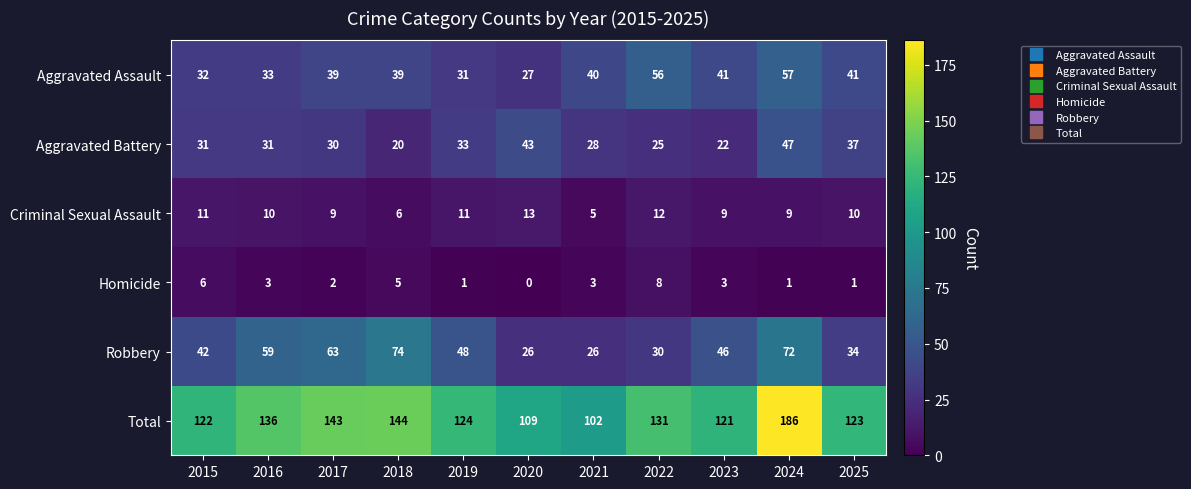

What is the difference between the highest and lowest values at 2023?

118